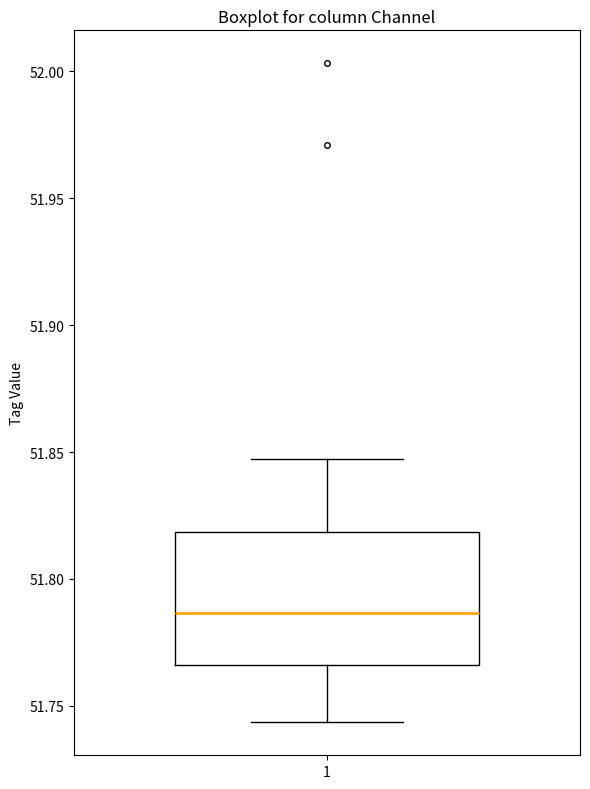

Where does the lower whisker of the box at x = 1 end on the y-axis? The values are not printed on the chart, so give them approximately, as read against the axis.

51.745